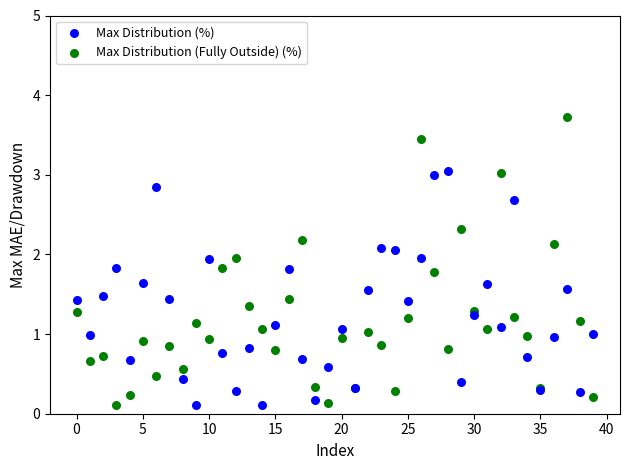

Which series reaches the maximum Y coordinate?

Max Distribution (Fully Outside) (%)